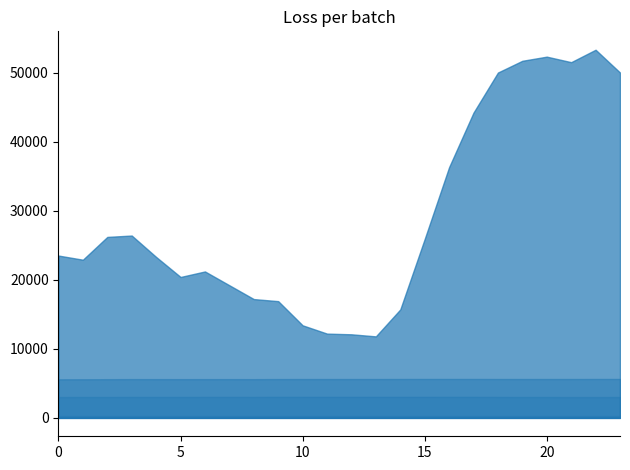

True or false: ATT8 has a value of 25900.0 at 15.

True